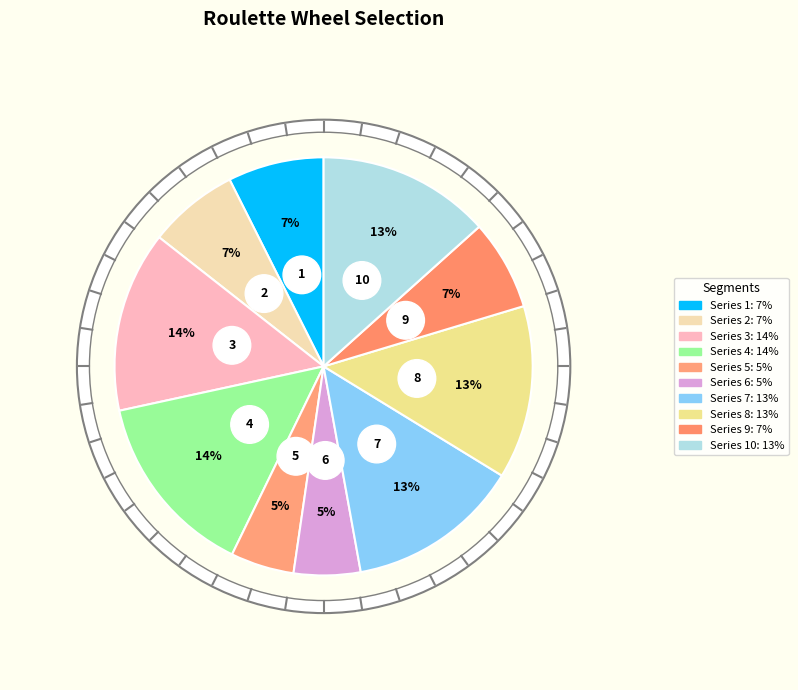

Is there any slice that represents more than half of the pie?

No